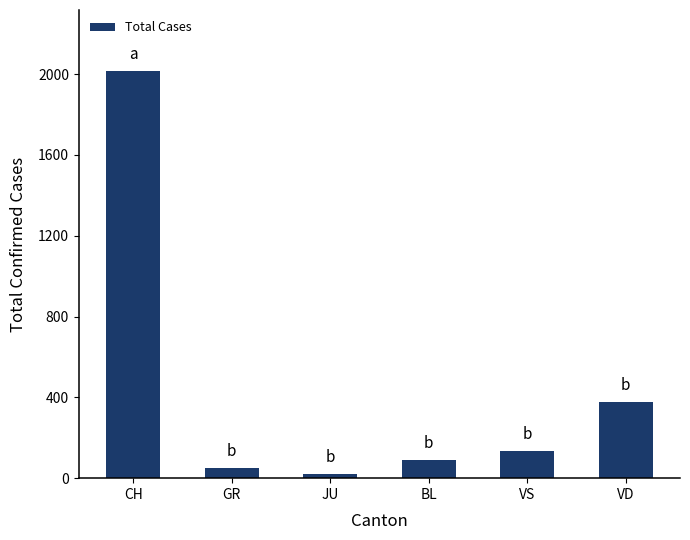

Where is the data nearest to the value 1017?

VD